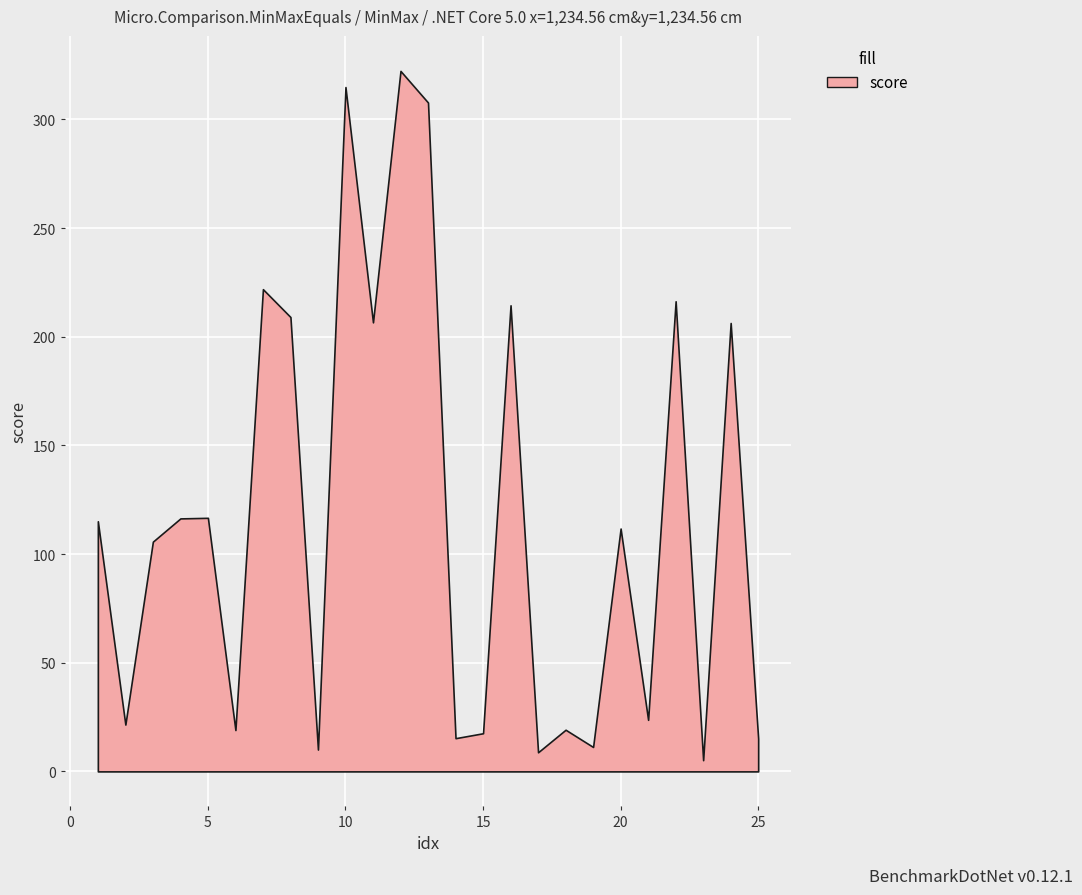

How many interior local peaks (higher than both neighbors) does the data have?

9